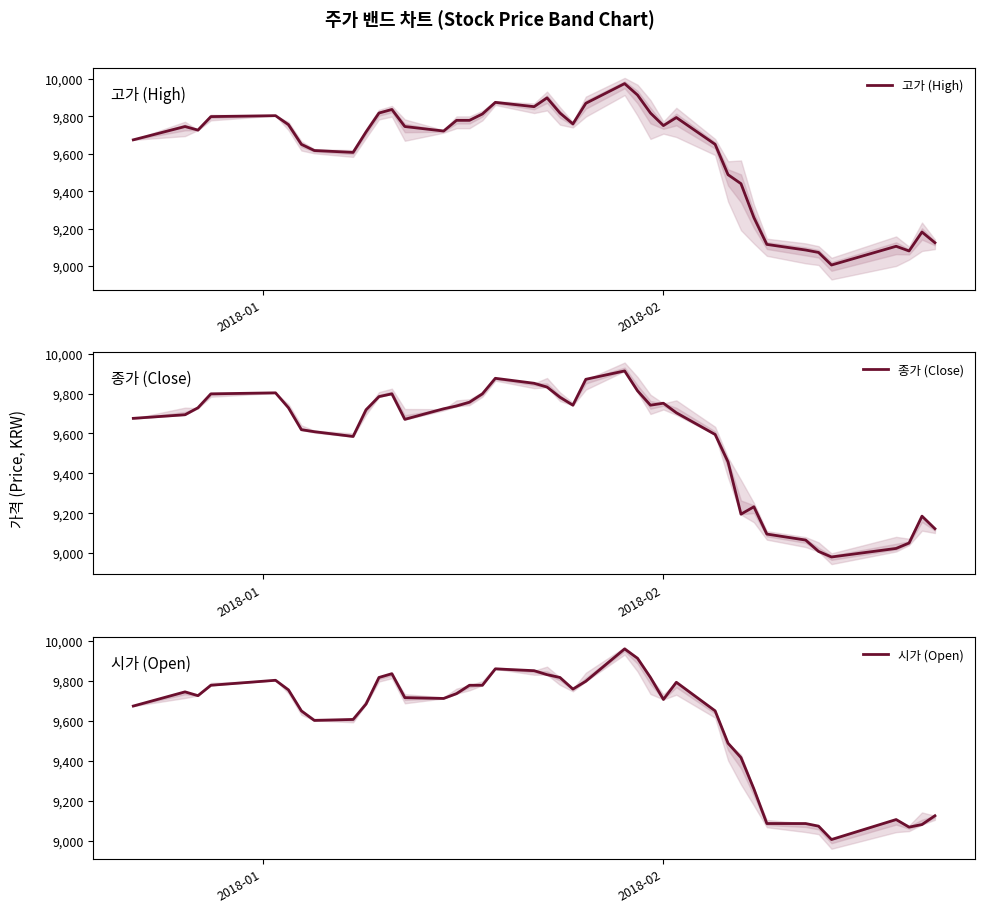

Rank the series by their maximum value, from lowest to highest.

종가 (Close), 시가 (Open), 고가 (High)